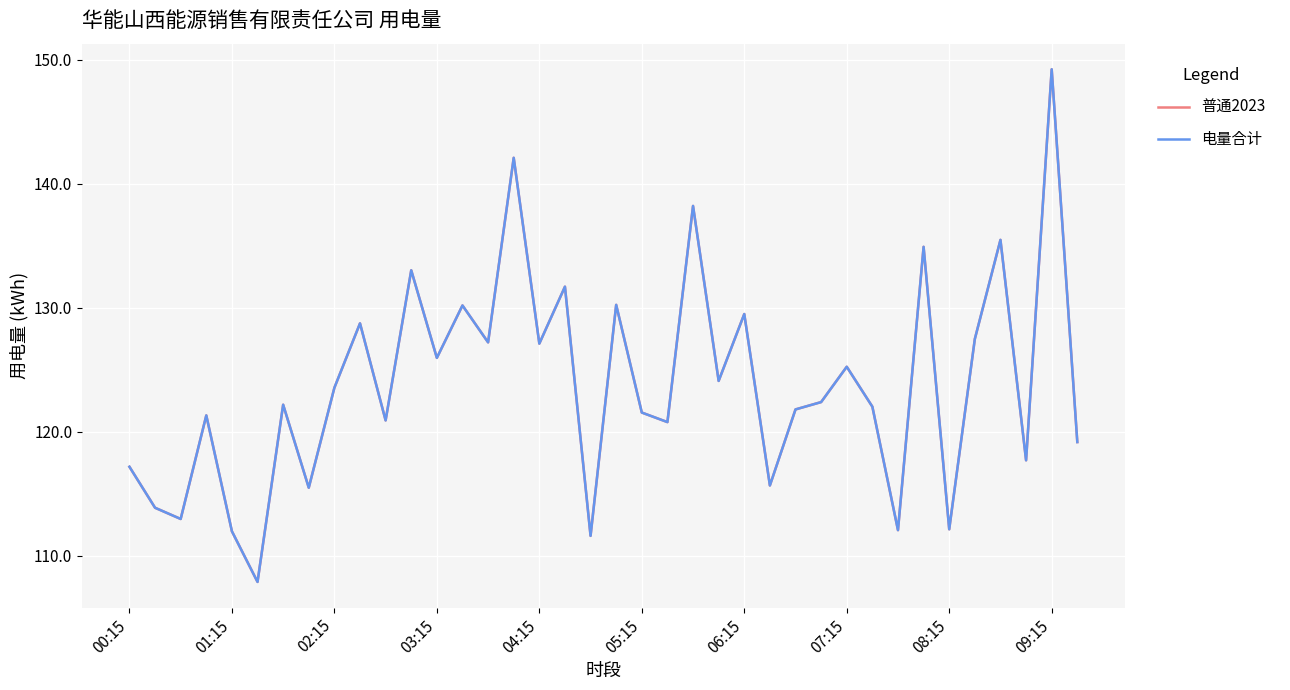

Does the chart have visible grid lines?

Yes